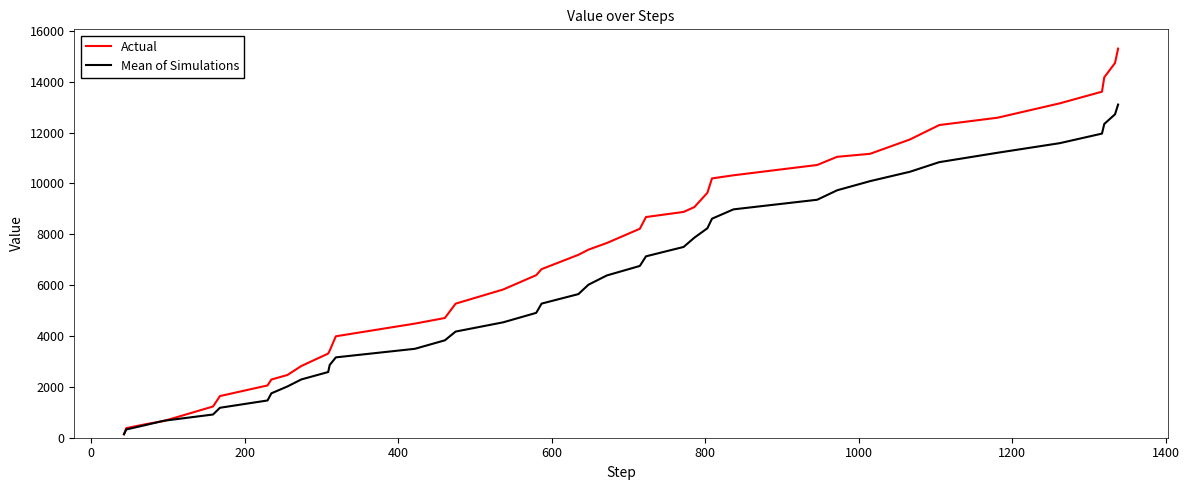

How many lines are shown in the chart?

2